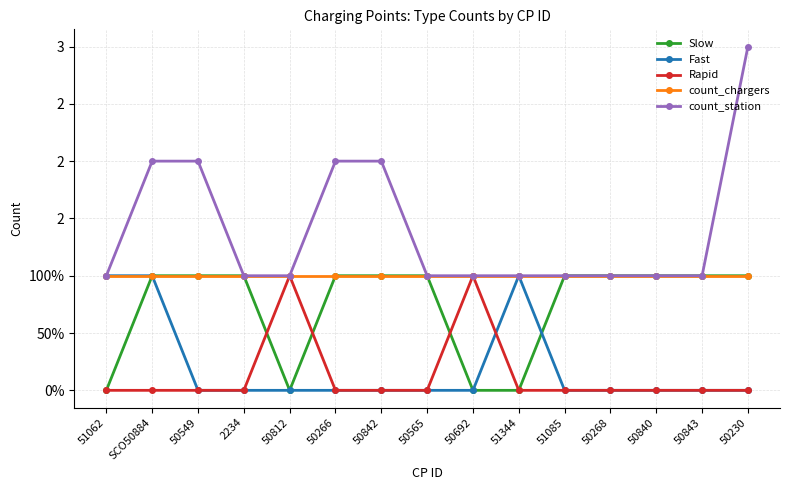

True or false: Slow and count_station cross at least once.

False